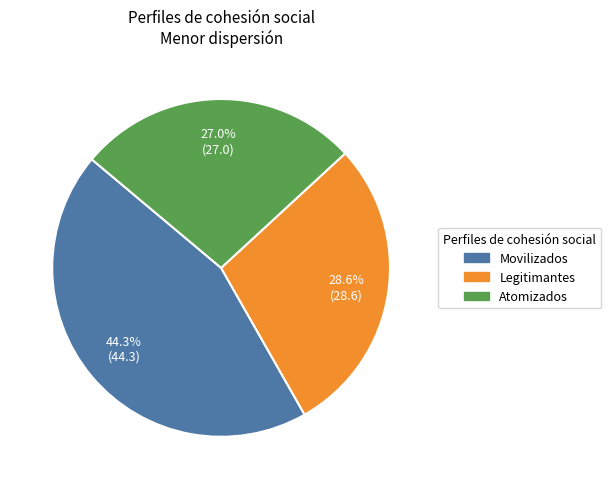

Is Movilizados the majority of the pie?

No